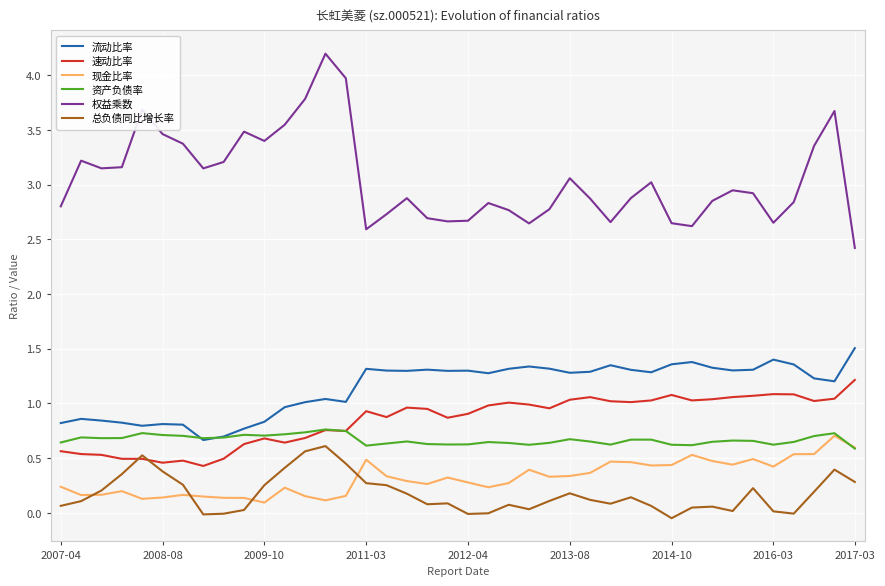

Which series has the largest range (max minus min)?

权益乘数